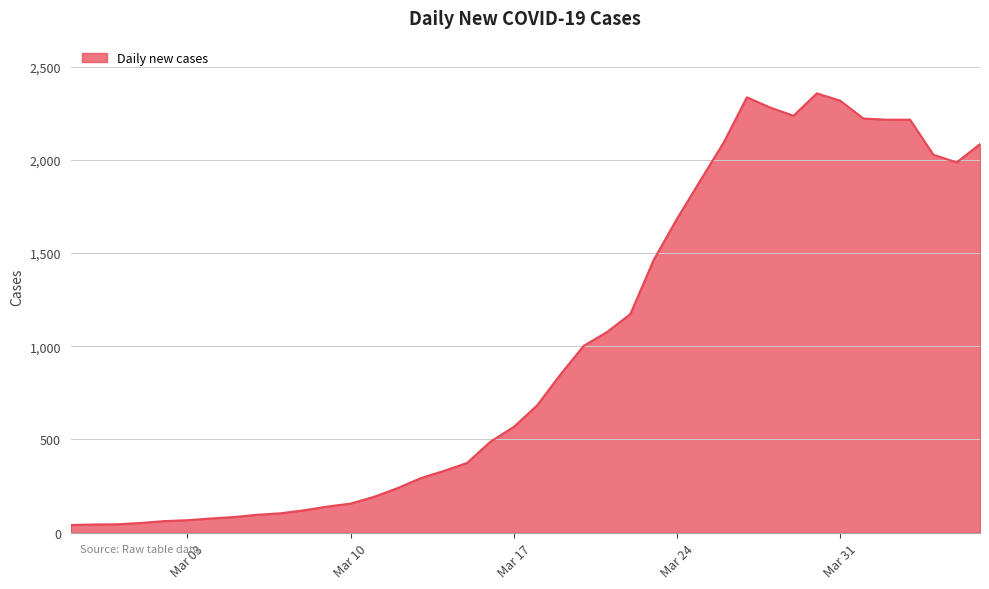

What is the maximum value shown in the chart?

2356